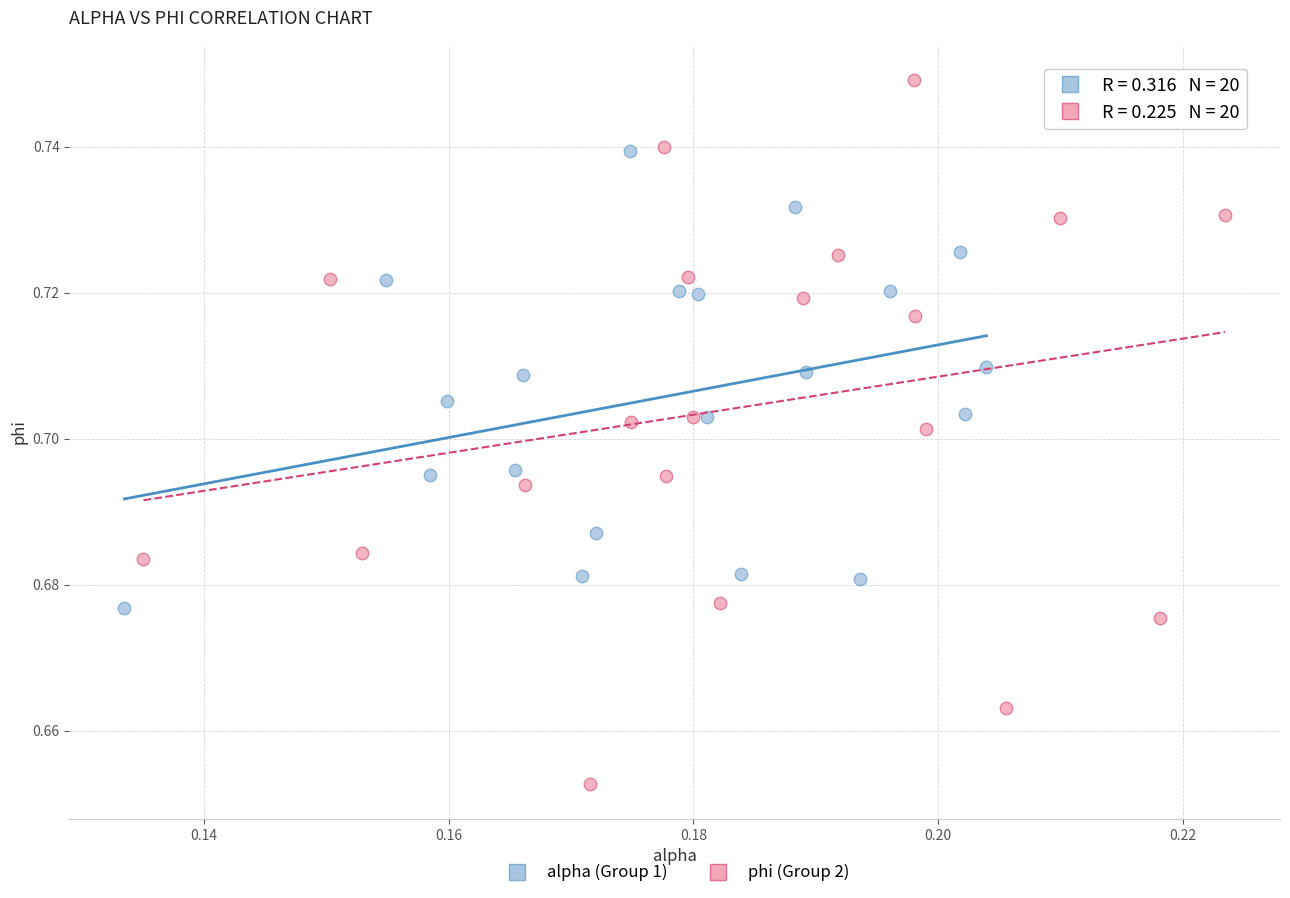

Which series reaches the maximum Y coordinate?

phi (Group 2)